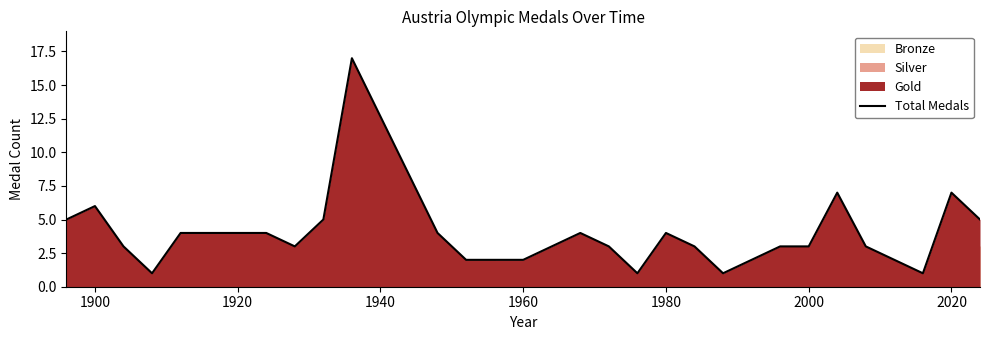

What is the maximum value shown in the chart?

17